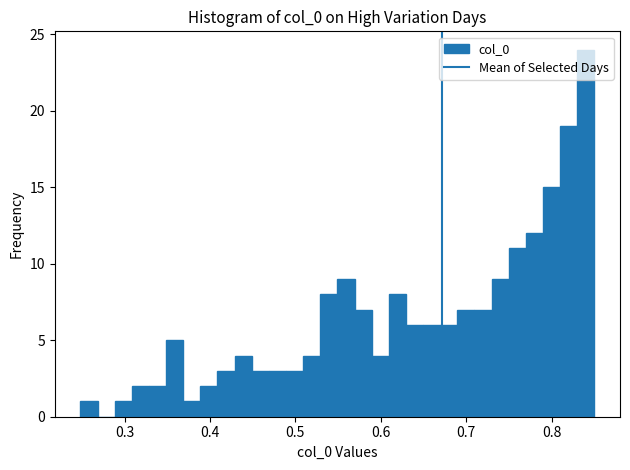

Around what value on the x-axis is the tallest bar? Give the approximate position of its centre, as read against the axis.

0.84